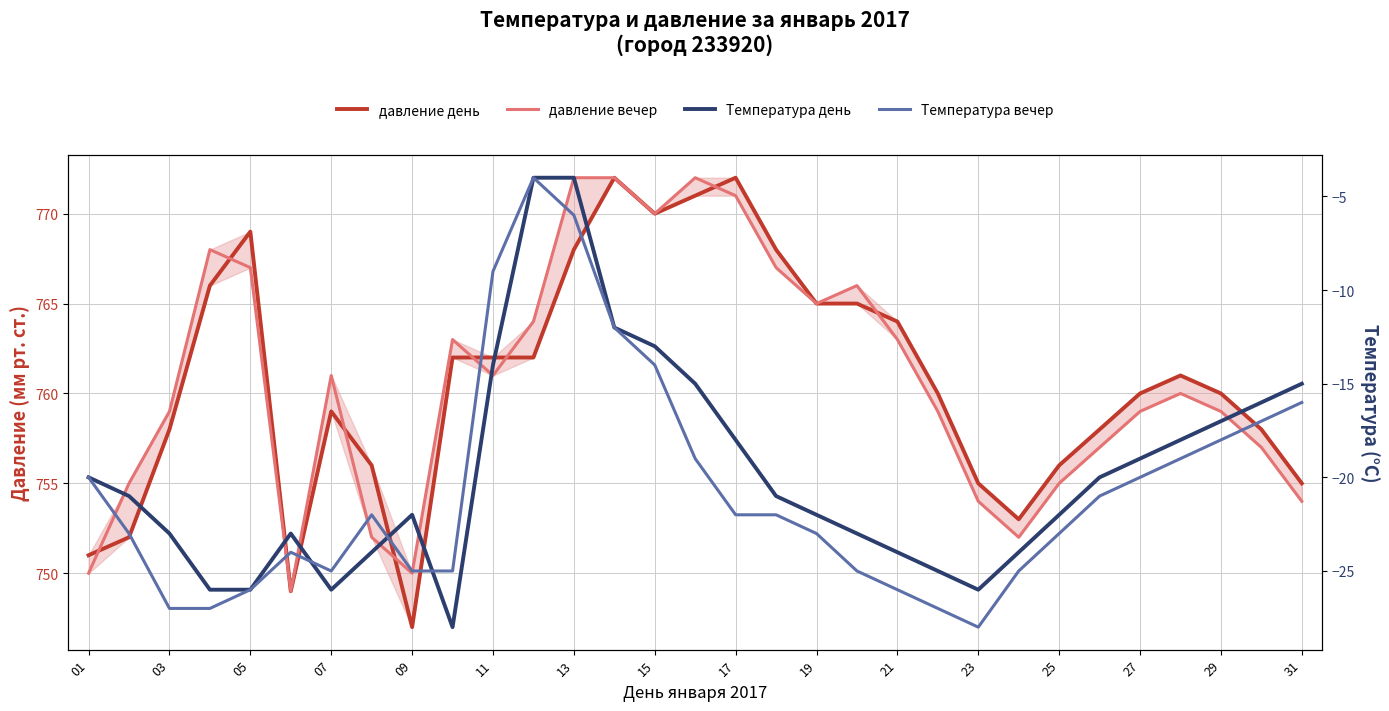

Which has a higher value, 19 or 17?

17